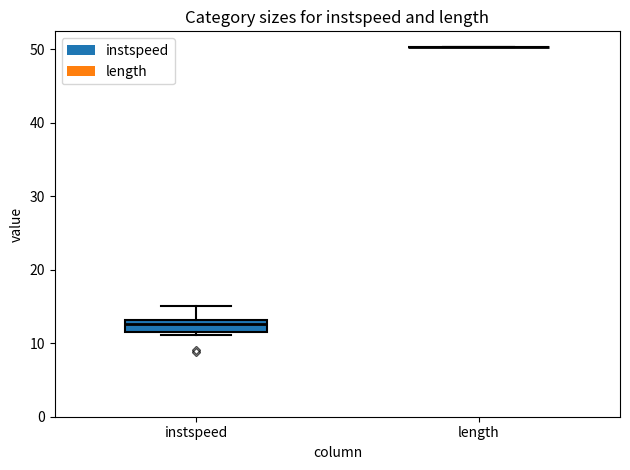

Reading left to right, read every box against the y-axis: the position of its median line, the range the box covers, and the ends of its whiskers. The values are not printed on the chart, so give them approximately, as read against the axis.

instspeed: median 13 (just below the box's upper edge), box 12 to 13, whiskers 11 to 15
length: box collapsed to a line at 50, whiskers 50 to 50